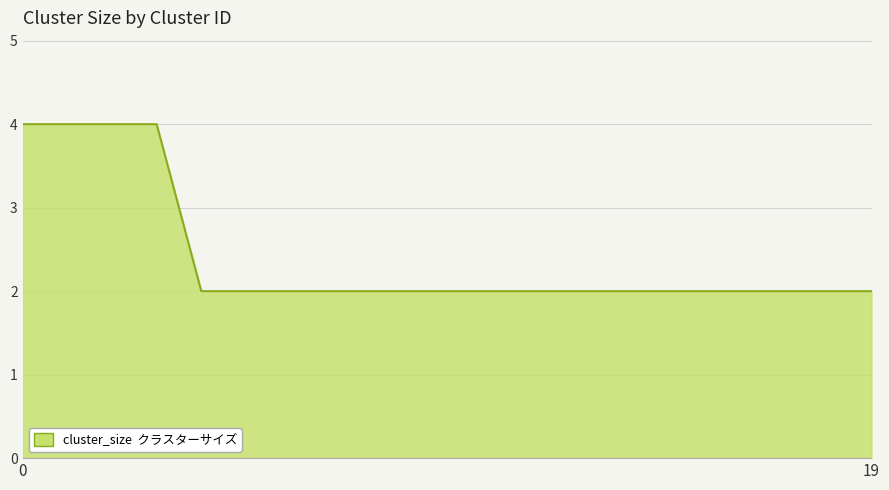

What is the maximum value shown in the chart?

4